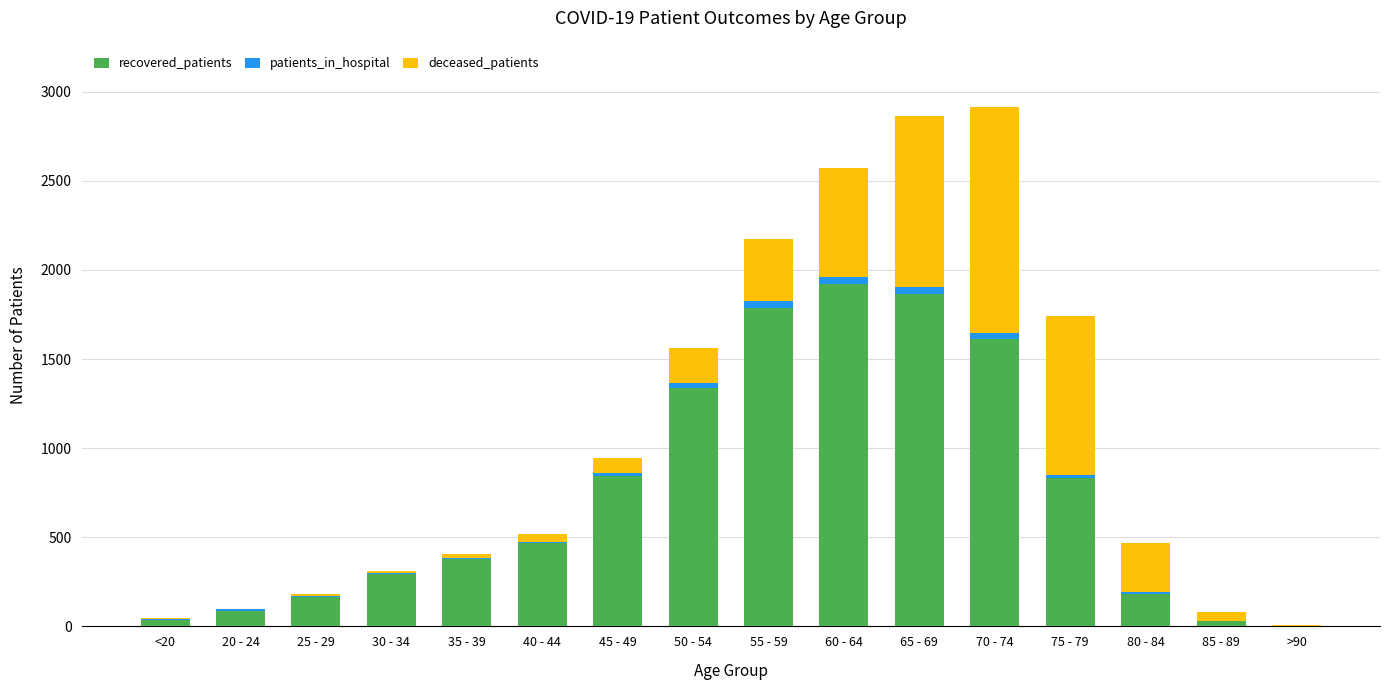

What is the sum of all recovered_patients values?

11844